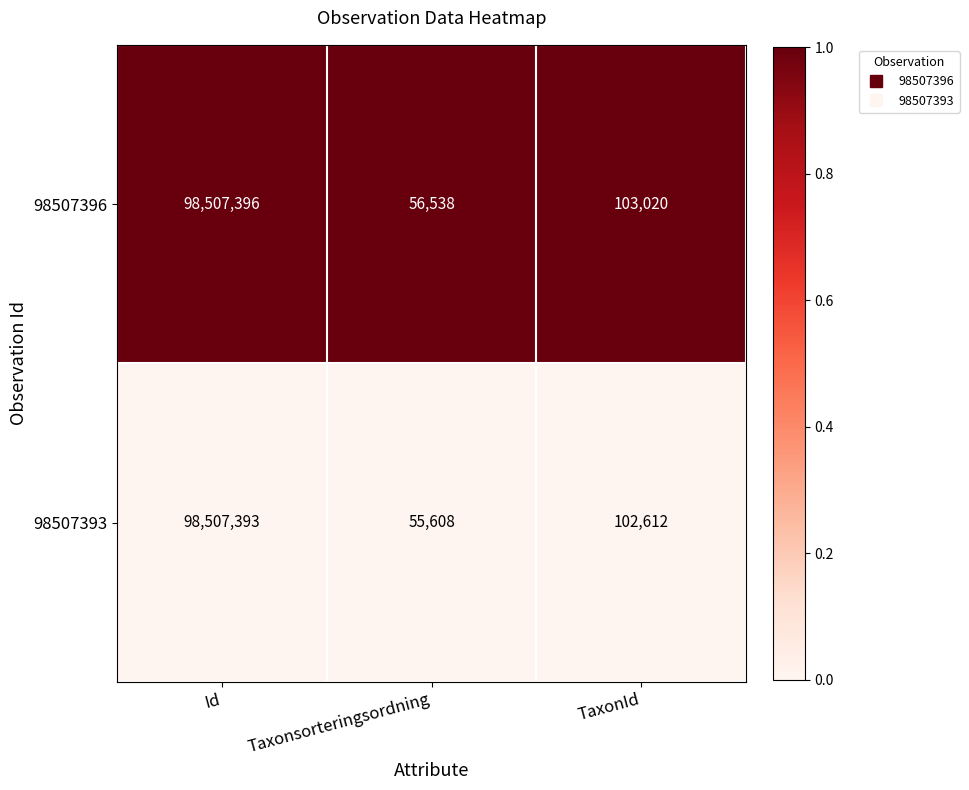

Which series has the largest range (max minus min)?

98507393